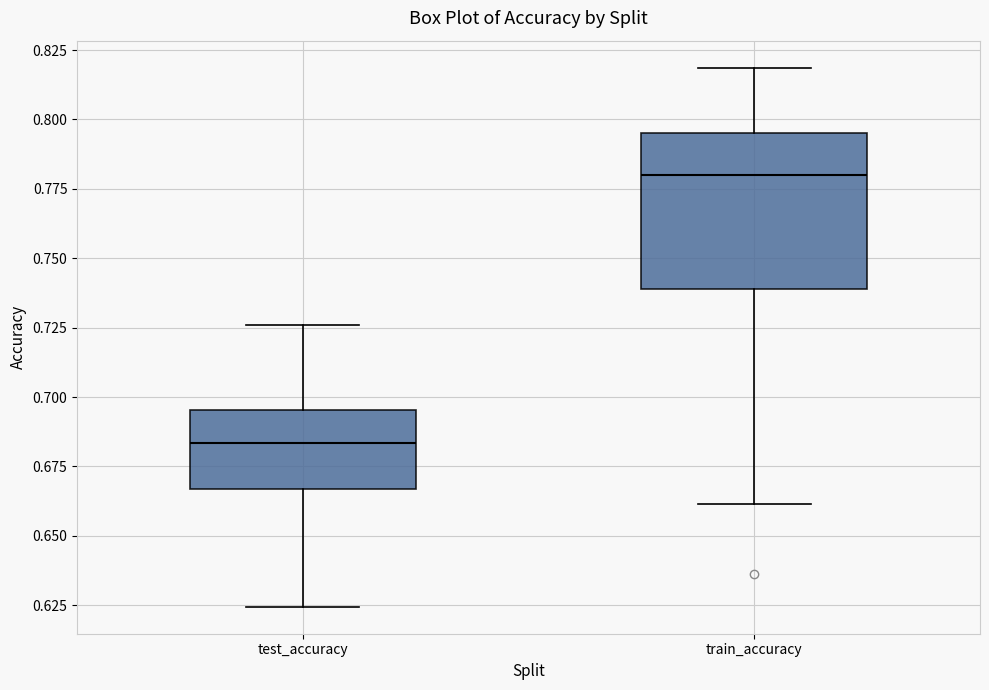

Reading left to right, read every box against the y-axis: the position of its median line, the range the box covers, and the ends of its whiskers. The values are not printed on the chart, so give them approximately, as read against the axis.

test_accuracy: median 0.685, box 0.665 to 0.695, whiskers 0.625 to 0.725
train_accuracy: median 0.780, box 0.740 to 0.795, whiskers 0.660 to 0.820